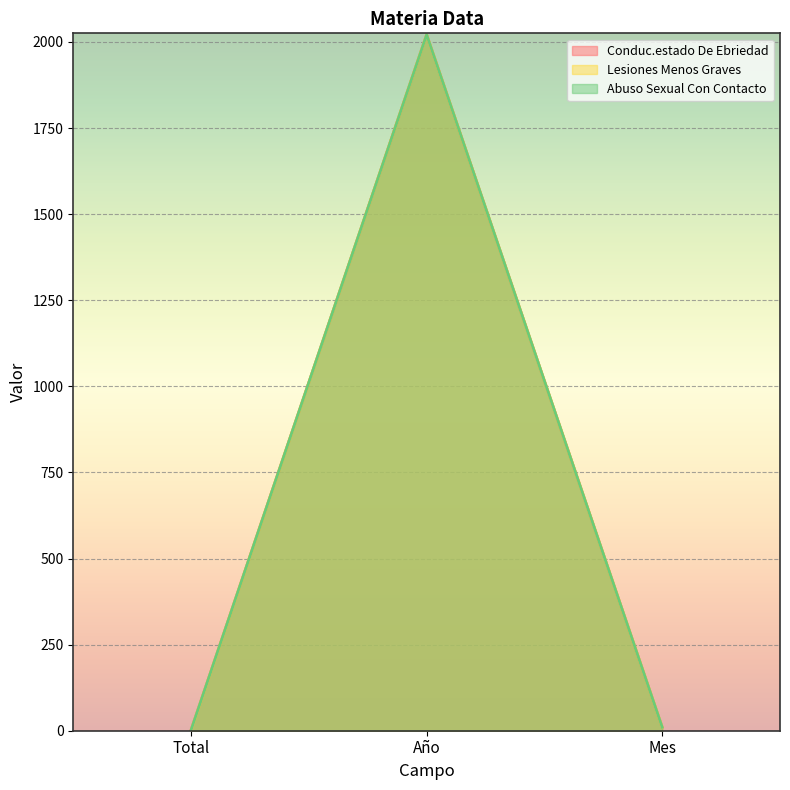

At which label is Conduc.estado De Ebriedad closest to 1011?

Mes